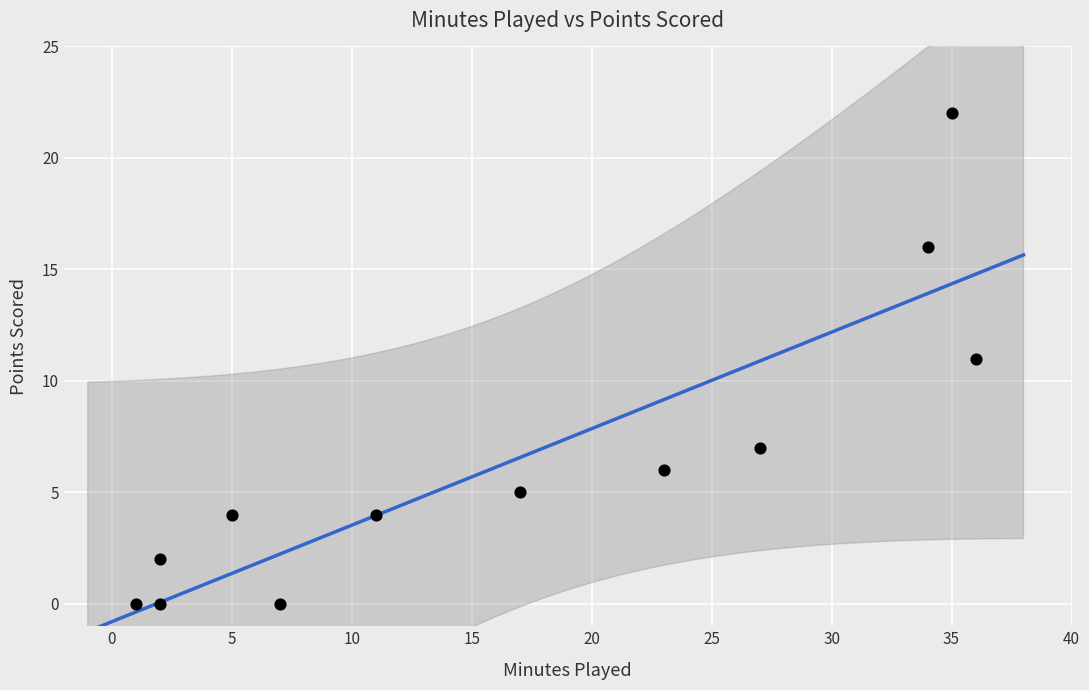

What is the average X value?

17